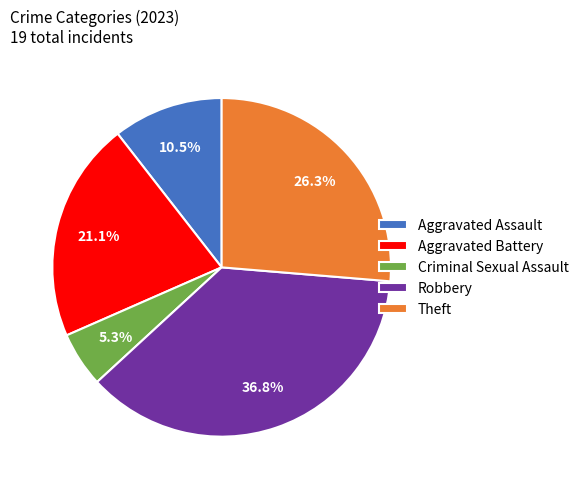

The Criminal Sexual Assault slice represents 5% of the pie. True or false?

True